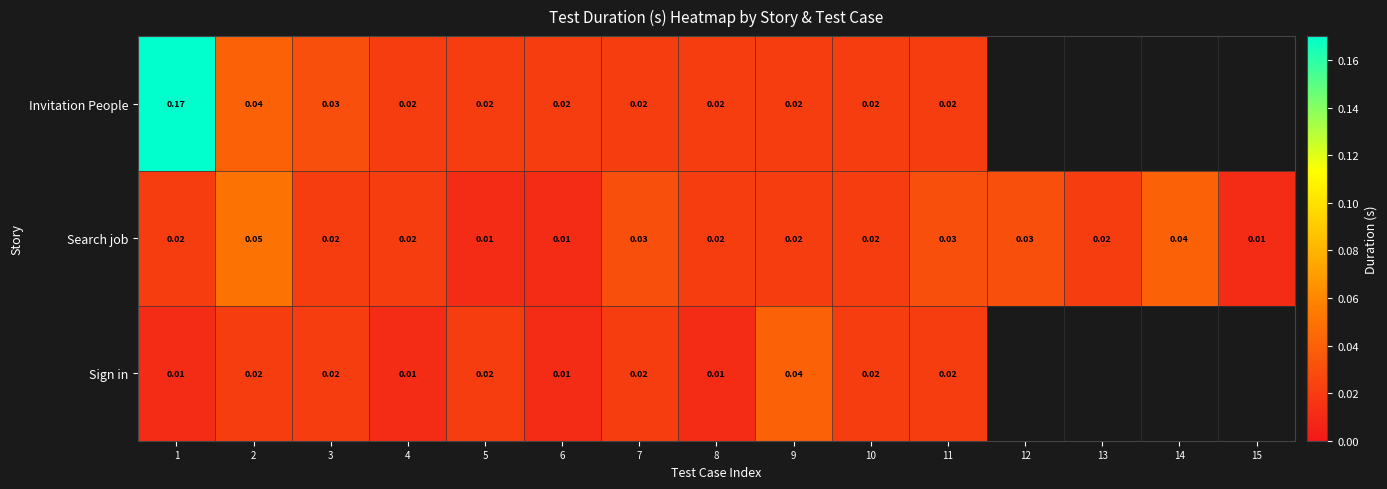

True or false: Search job has a value of 0.0 at 6.

True